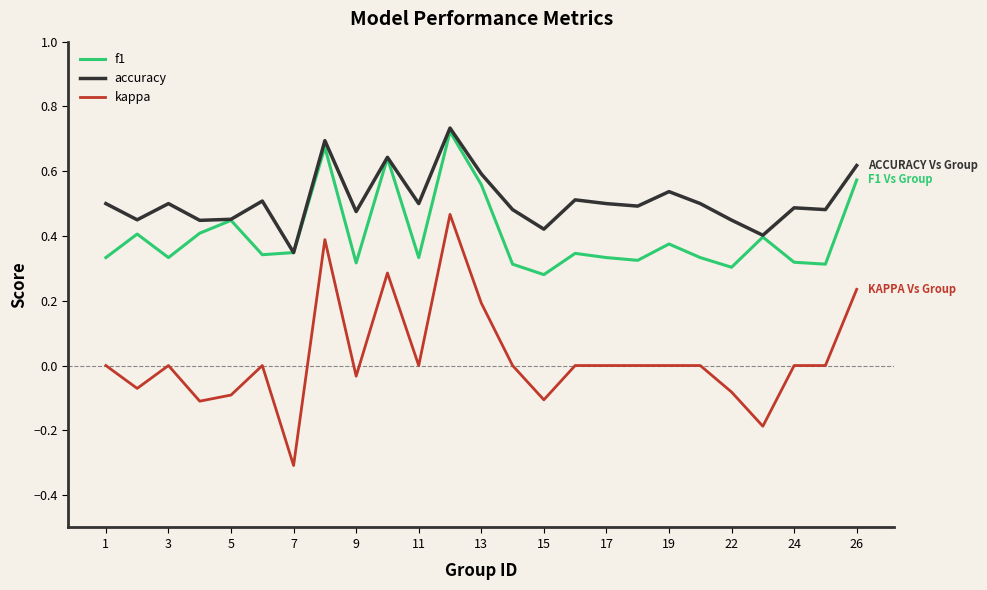

True or false: f1 and kappa cross at least once.

False